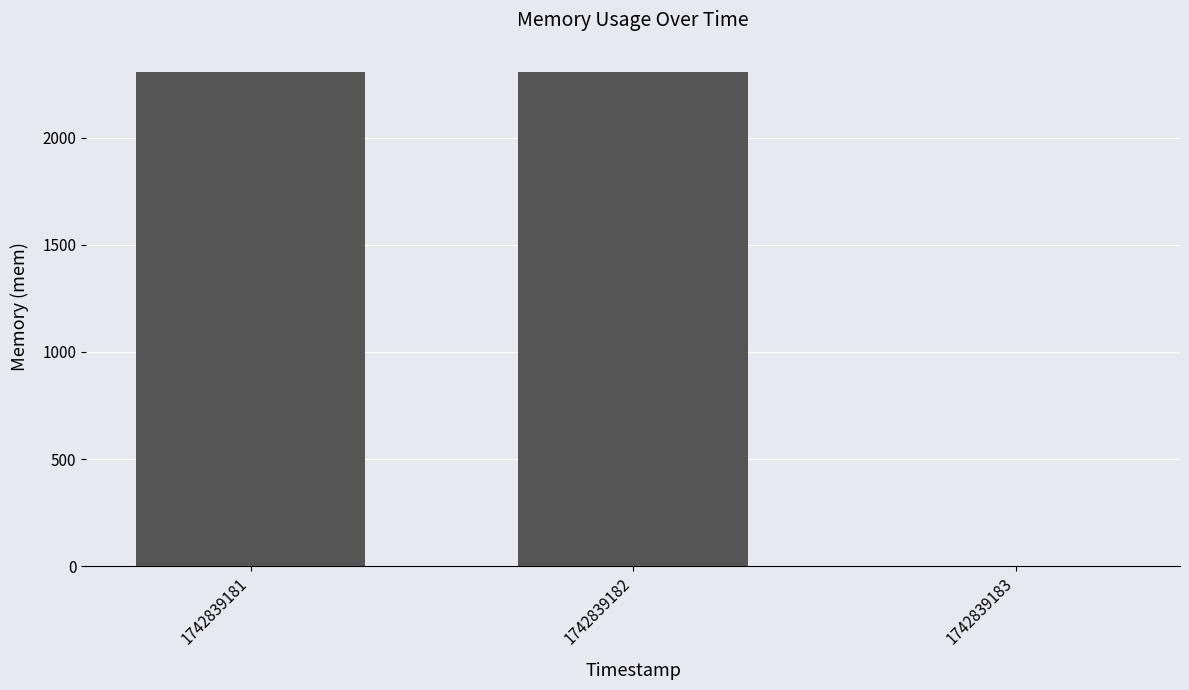

Reading left to right, extract all data points from this chart.

2308	2308	0